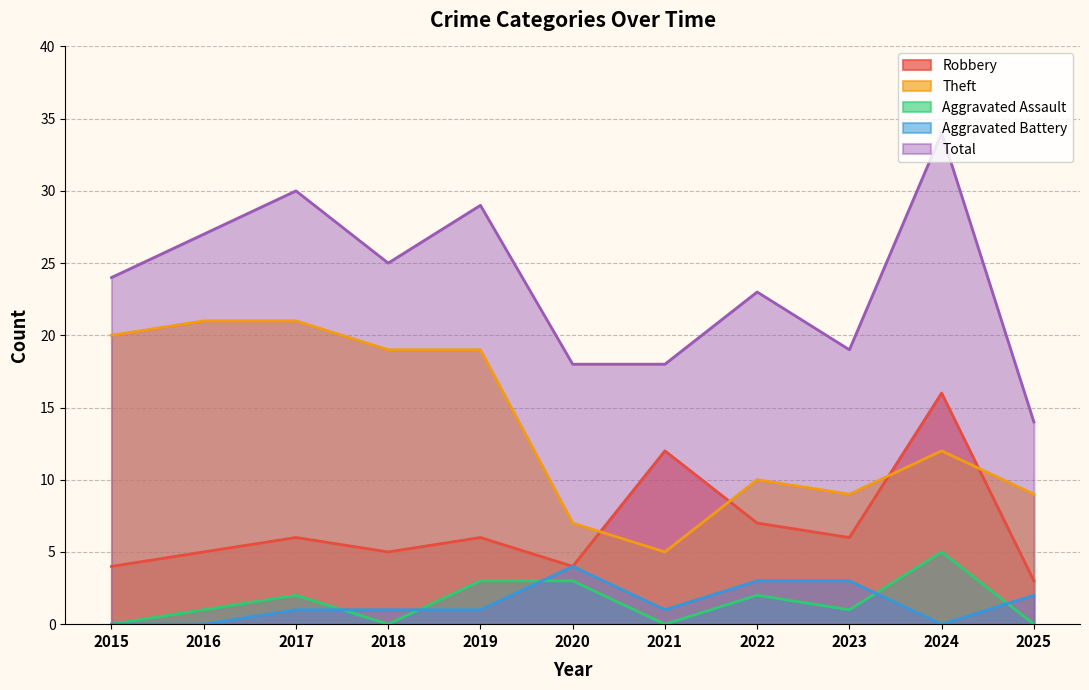

What is the value of the Aggravated Battery point at the 6th from the left?

4